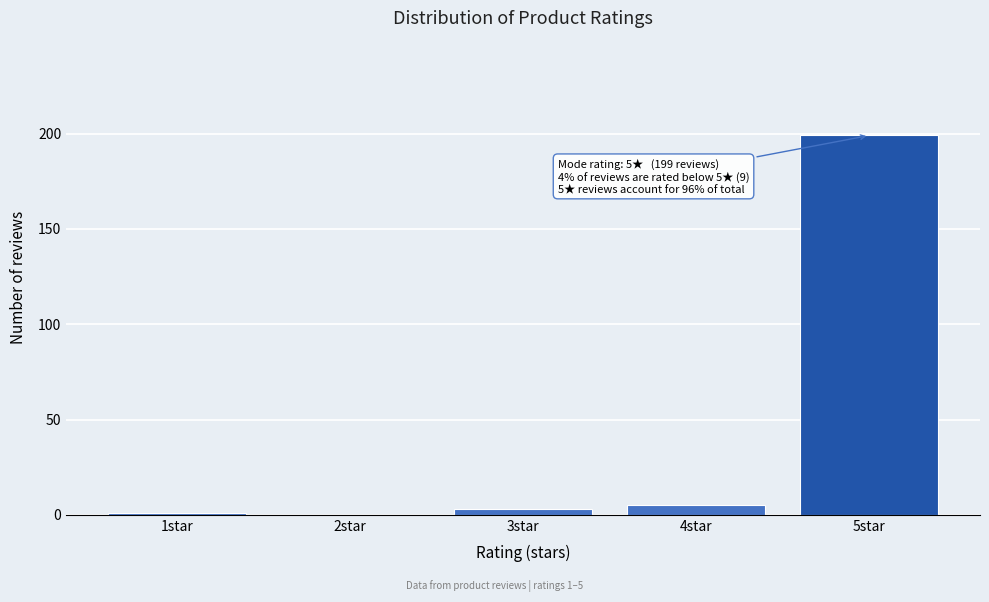

Reading right to left, extract all data points from this chart.

5star=199	4star=5	3star=3	2star=0	1star=1